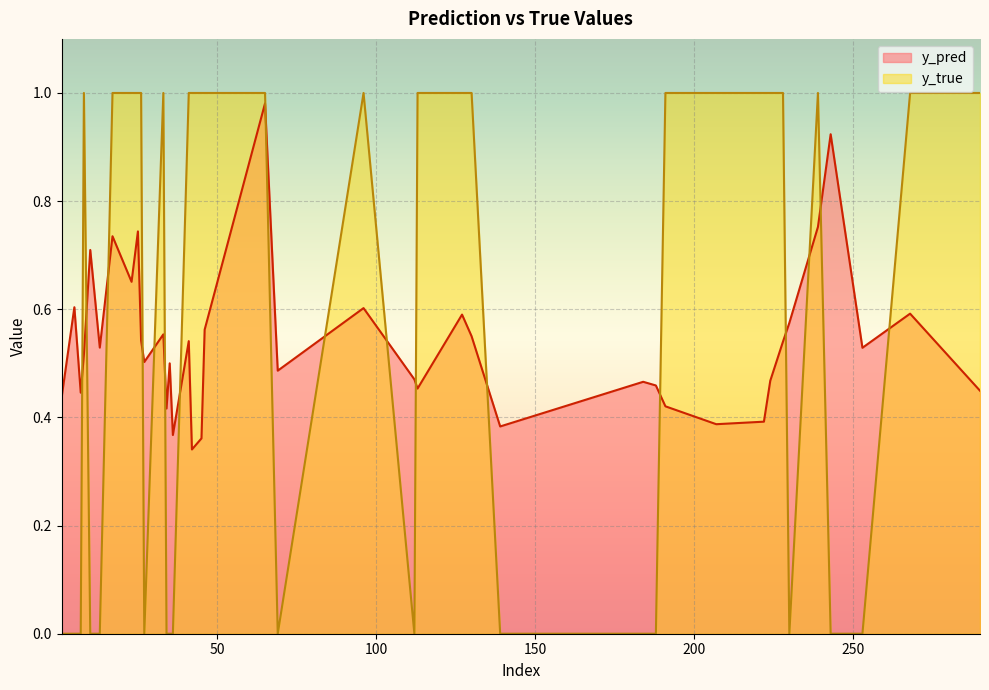

What value does the y_true series have at 191?

1.0